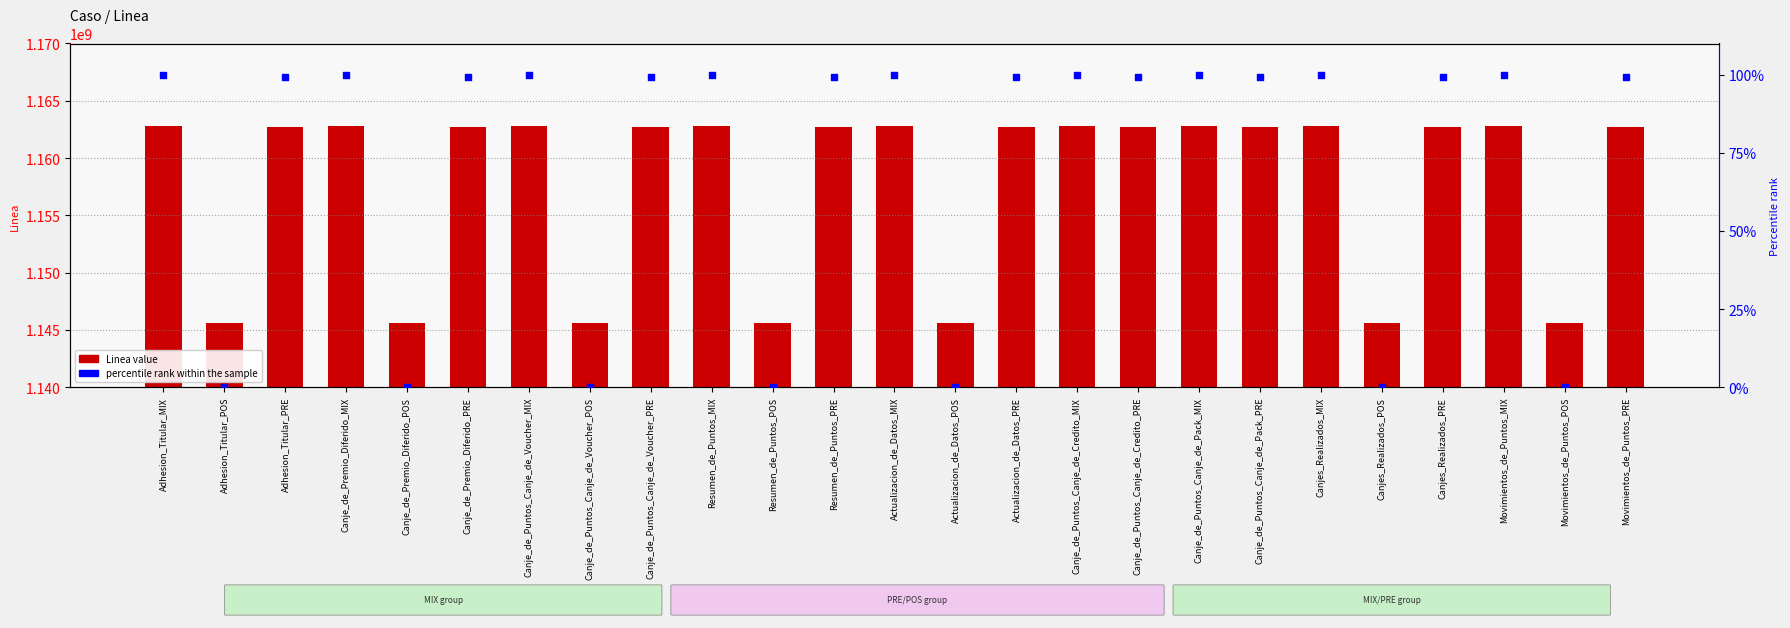

What are all the series names shown in the legend?

Linea value, percentile rank within the sample